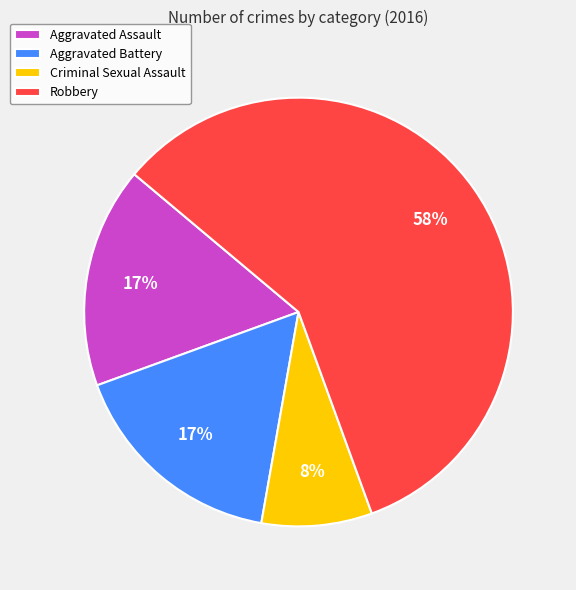

The Aggravated Assault slice represents 6% of the pie. True or false?

False